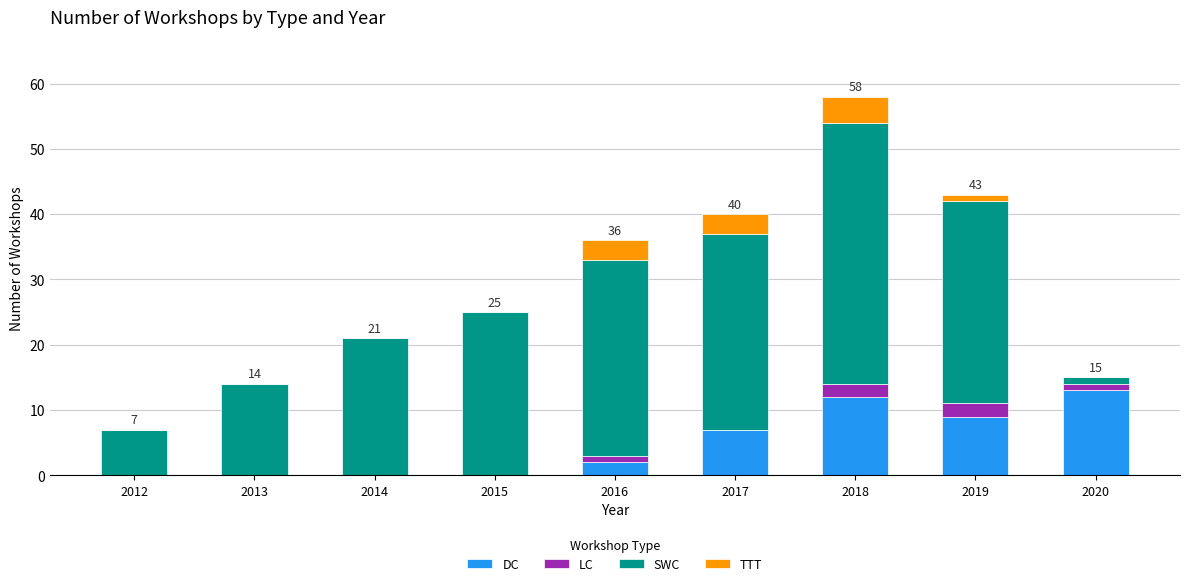

What is the sum of all DC values?

43